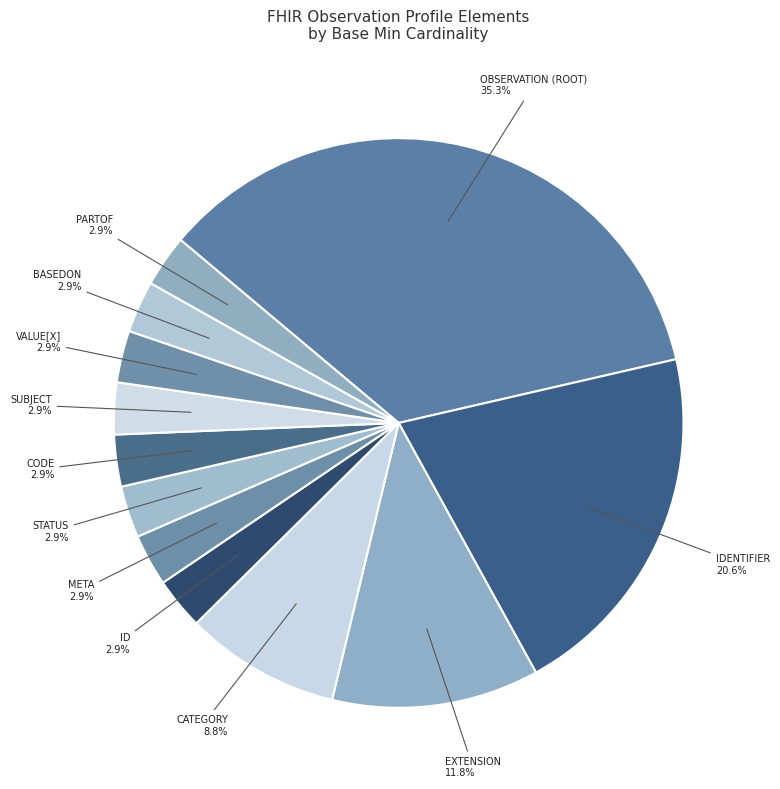

Rank the categories by value from highest to lowest.

Observation (root), Observation.identifier, Observation.extension, Observation.category, Observation.id, Observation.meta, Observation.status, Observation.code, Observation.subject, Observation.value[x], Observation.basedOn, Observation.partOf